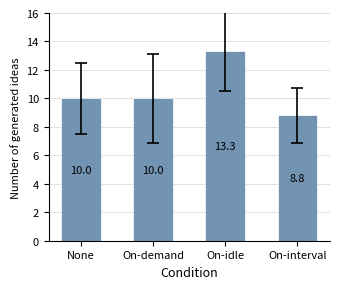

True or false: the data shows 10.0 at On-demand.

True